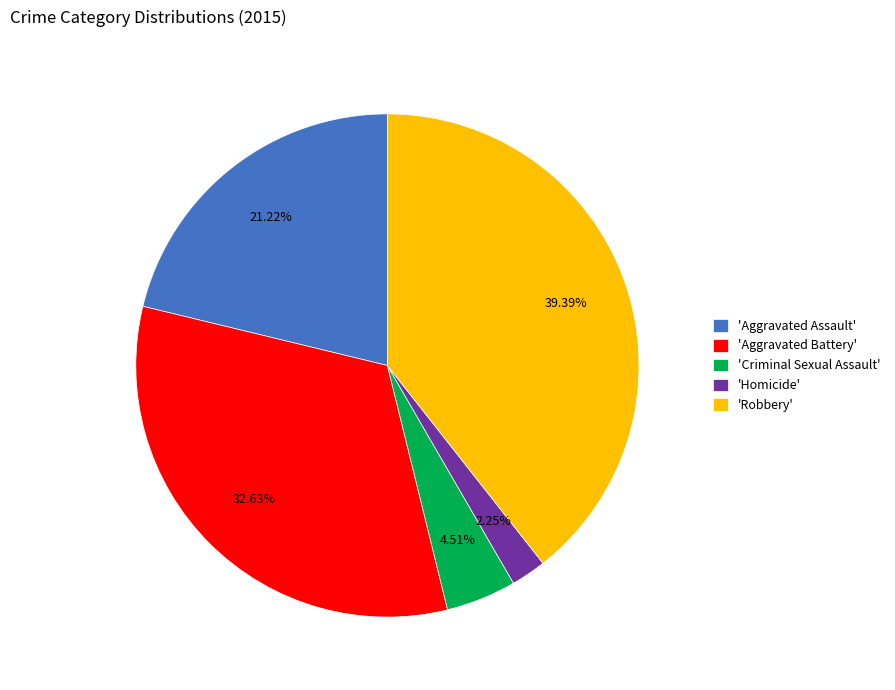

Rank the categories by value from lowest to highest.

'Homicide', 'Criminal Sexual Assault', 'Aggravated Assault', 'Aggravated Battery', 'Robbery'